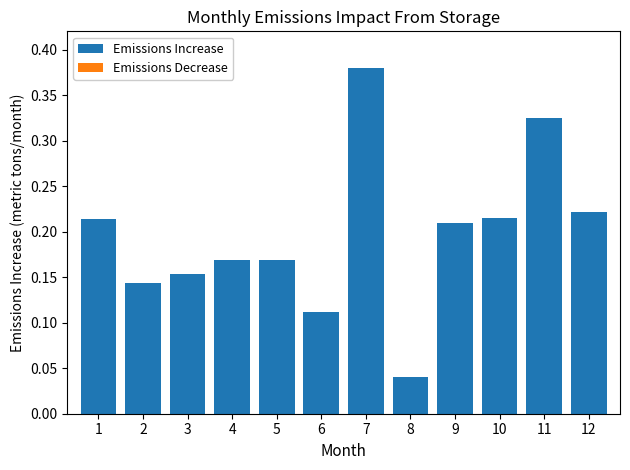

How many bars are there in total?

12